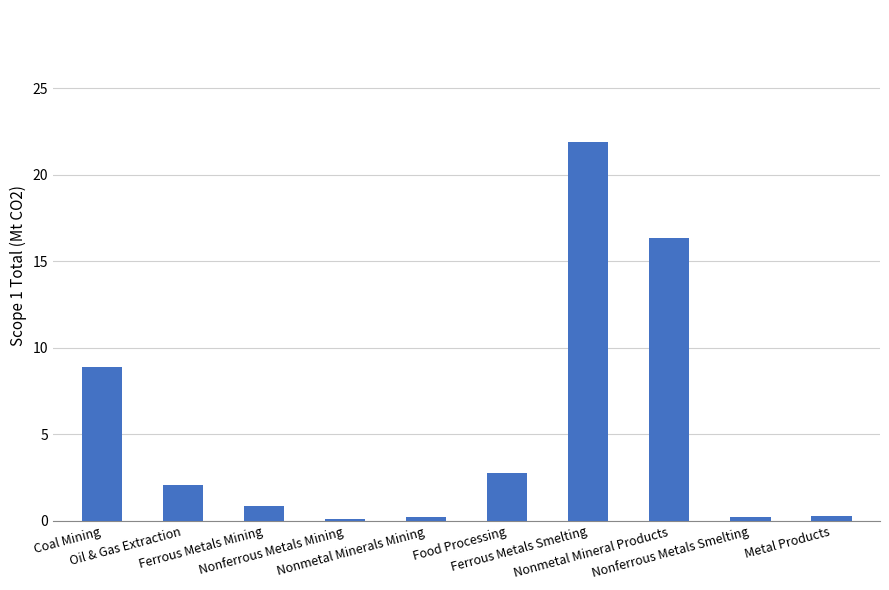

What is the value of the 4th bar from the left?

0.1